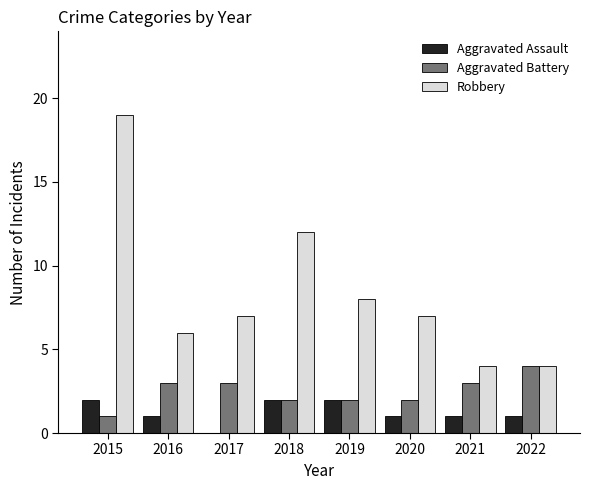

What is the difference between the Aggravated Assault values at 2020 and 2015?

1